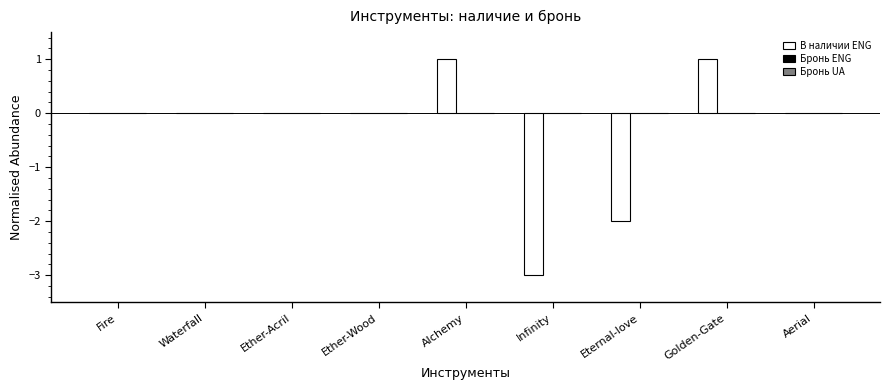

Between Infinity and Golden-Gate, which is larger?

Golden-Gate